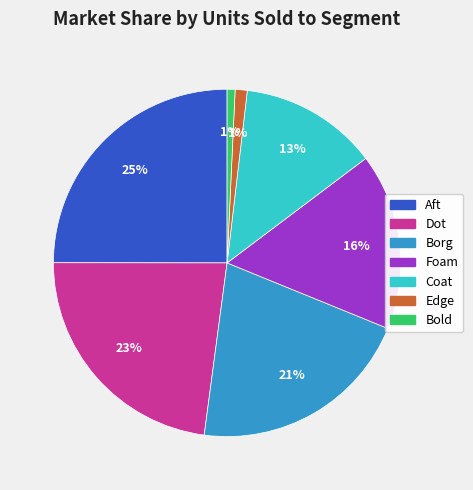

Between Bold and Borg, which is larger?

Borg